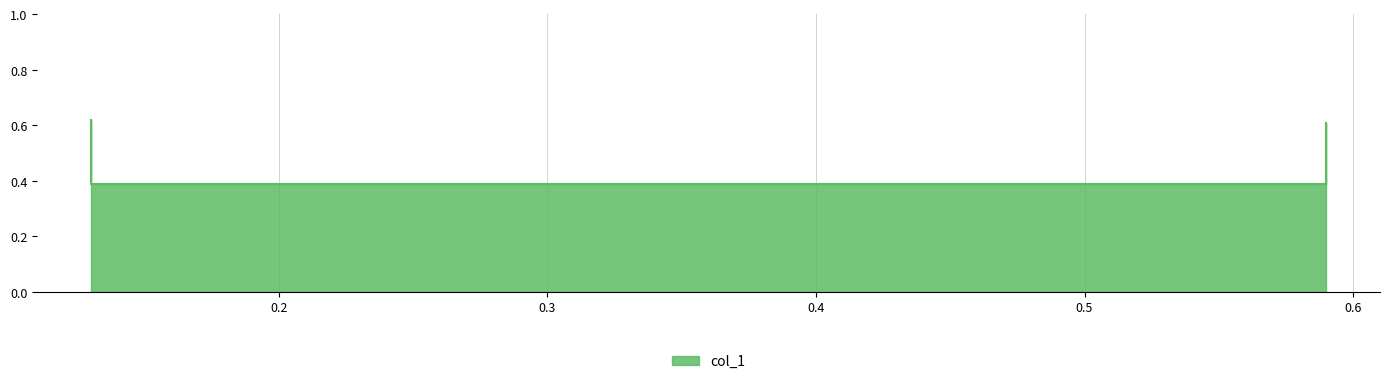

What is the value of the 4th point from the left?

0.4